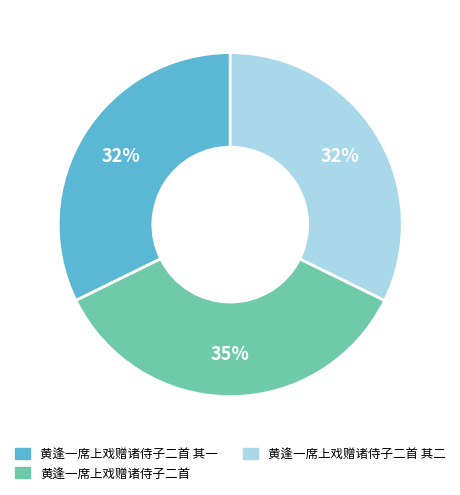

To the nearest percent, what is the average slice percentage?

33%